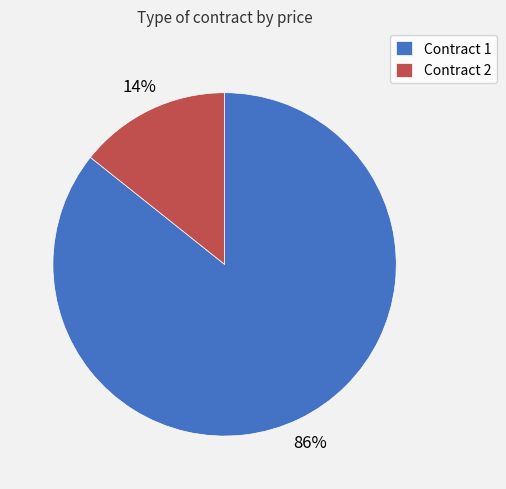

Does any single category account for the majority?

Yes